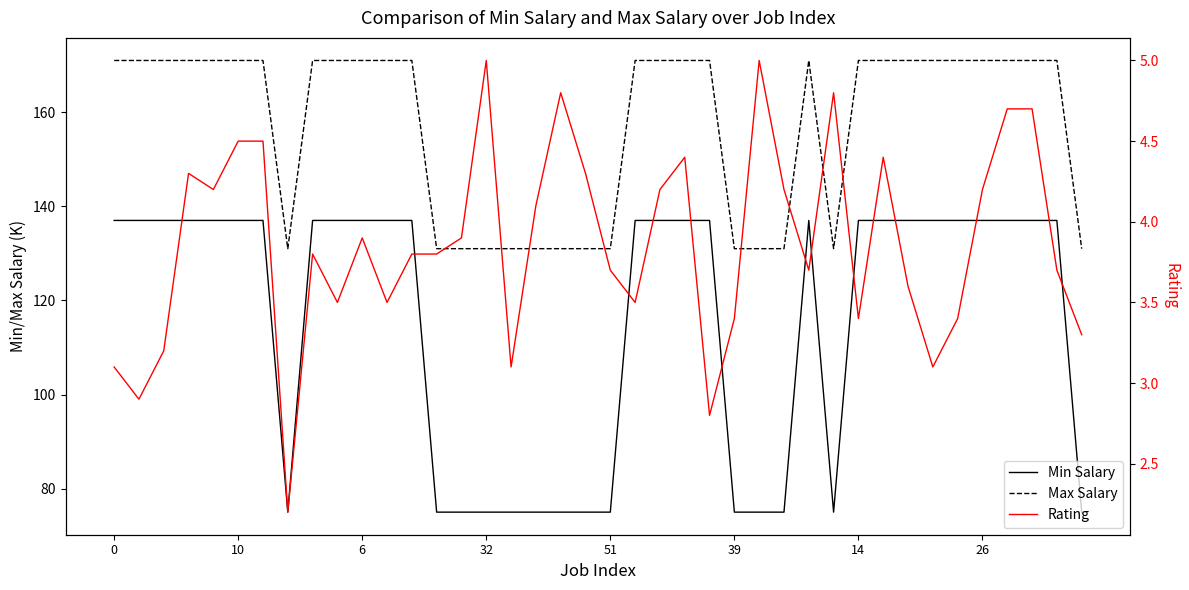

Is it true that Rating equals 6.5 at 29?

False